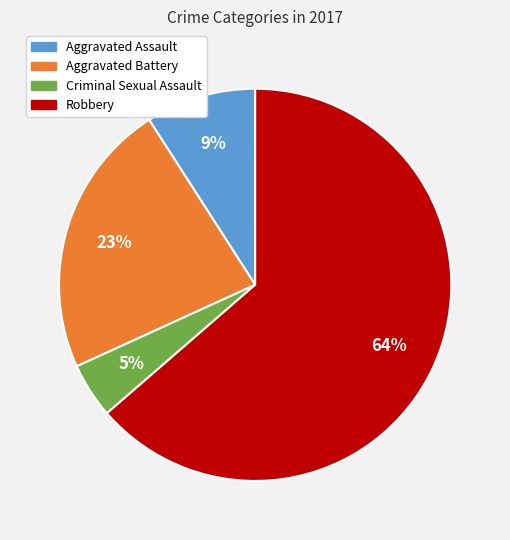

Is it true that Criminal Sexual Assault is 5% of the pie?

True